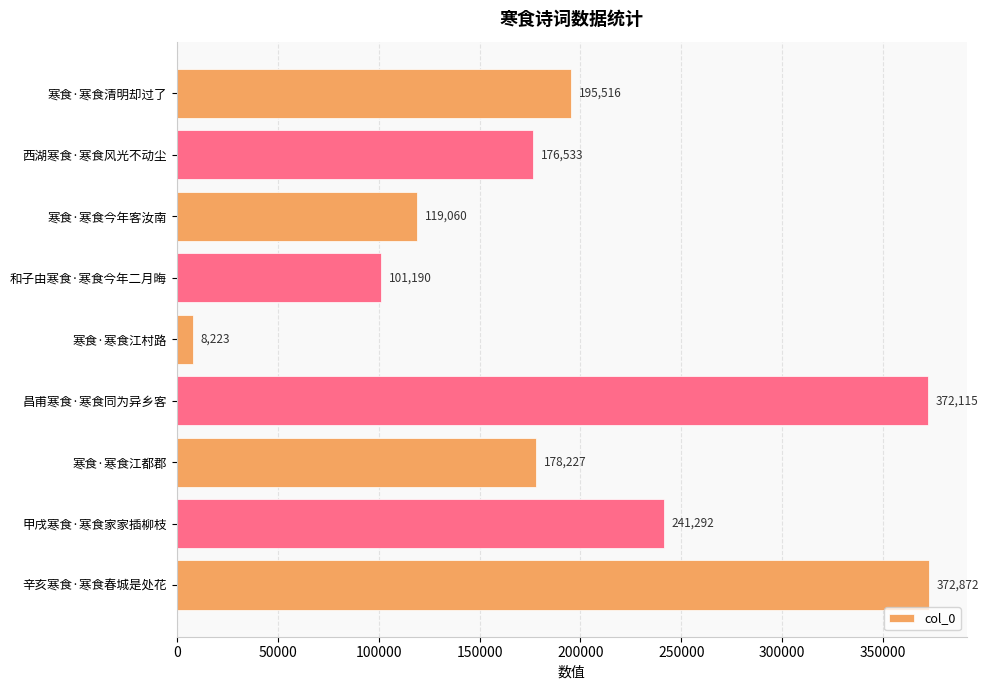

What is the change in value from 寒食·寒食清明却过了 to 和子由寒食·寒食今年二月晦?

-94326